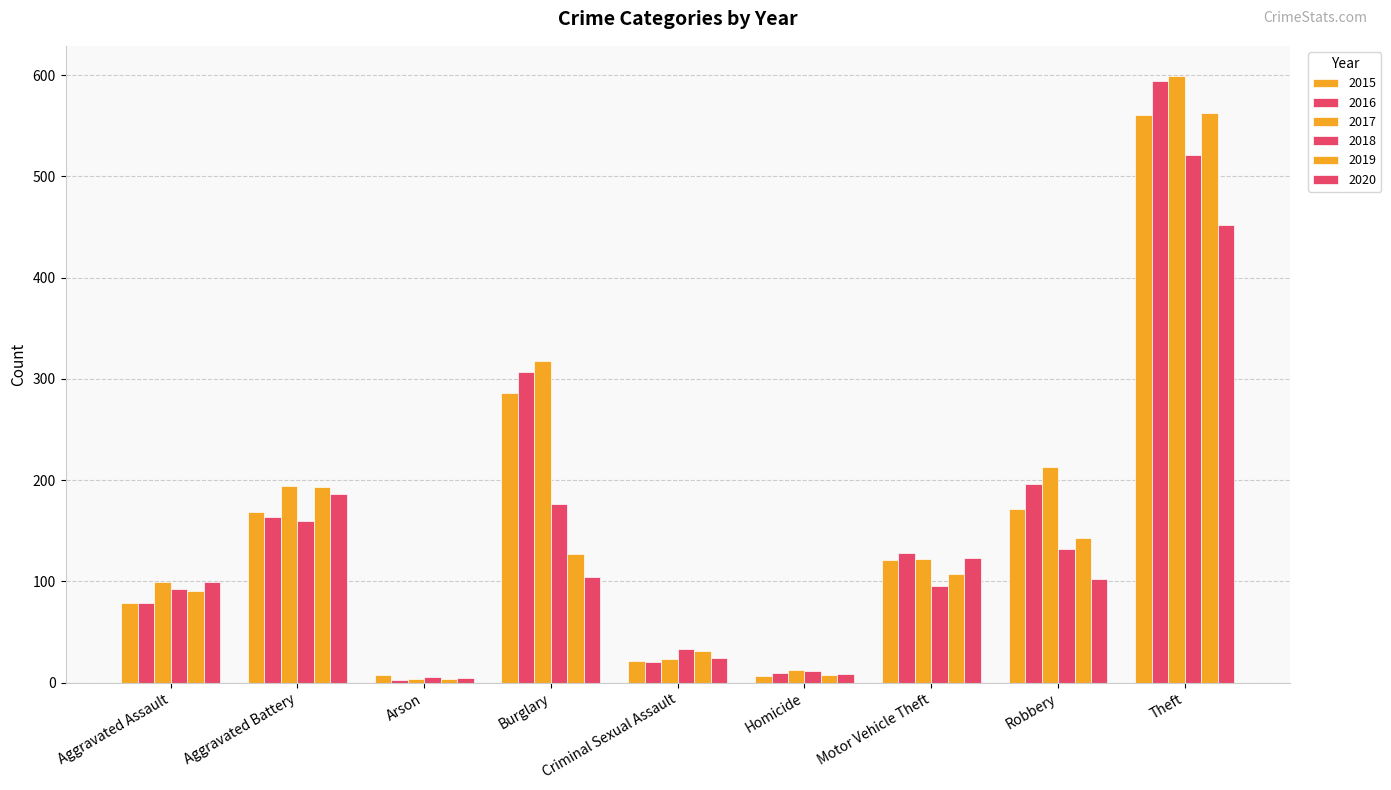

What is the label of the 9th bar from the right?

Aggravated Assault